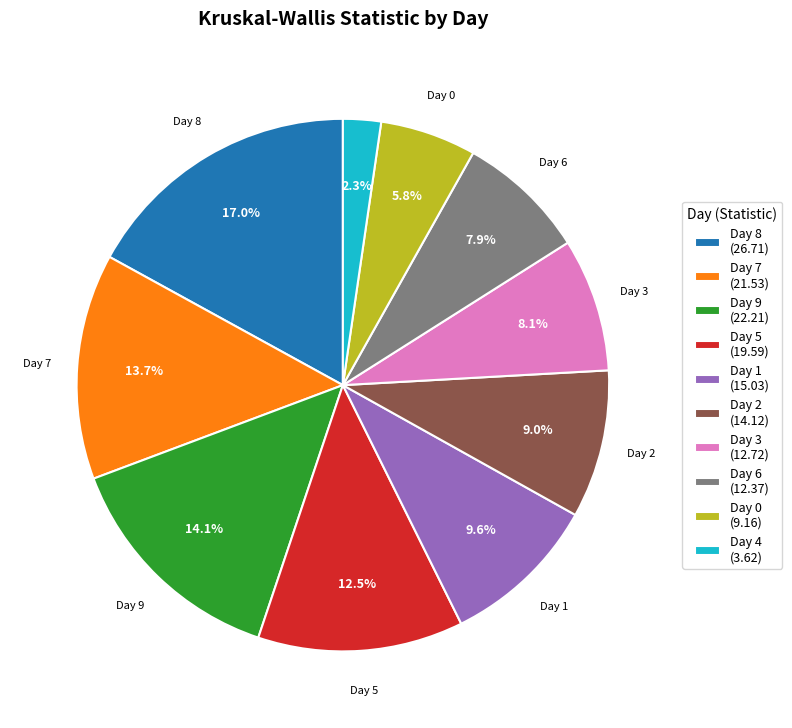

Is there a majority slice in this chart?

No